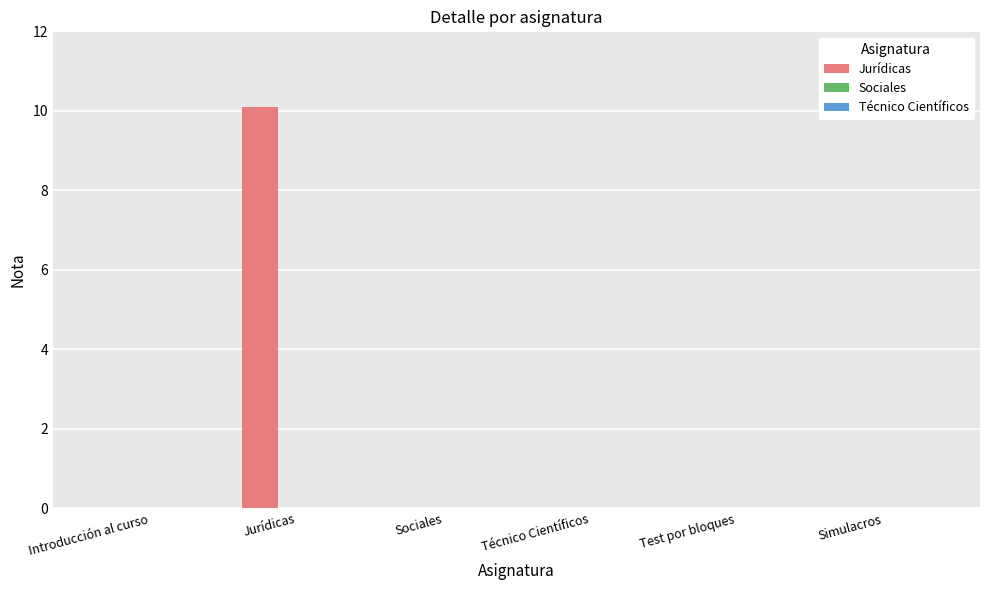

What is the sum of the values at Jurídicas and Sociales?

10.1